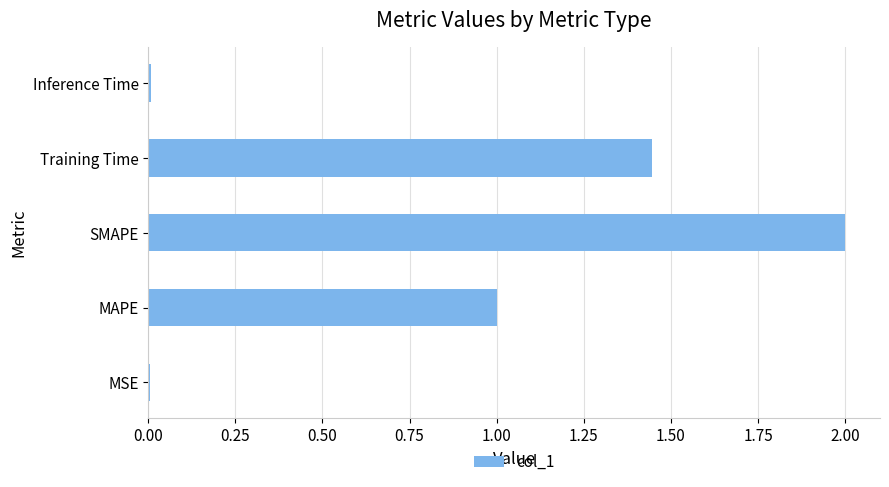

What is the maximum value shown in the chart?

2.0